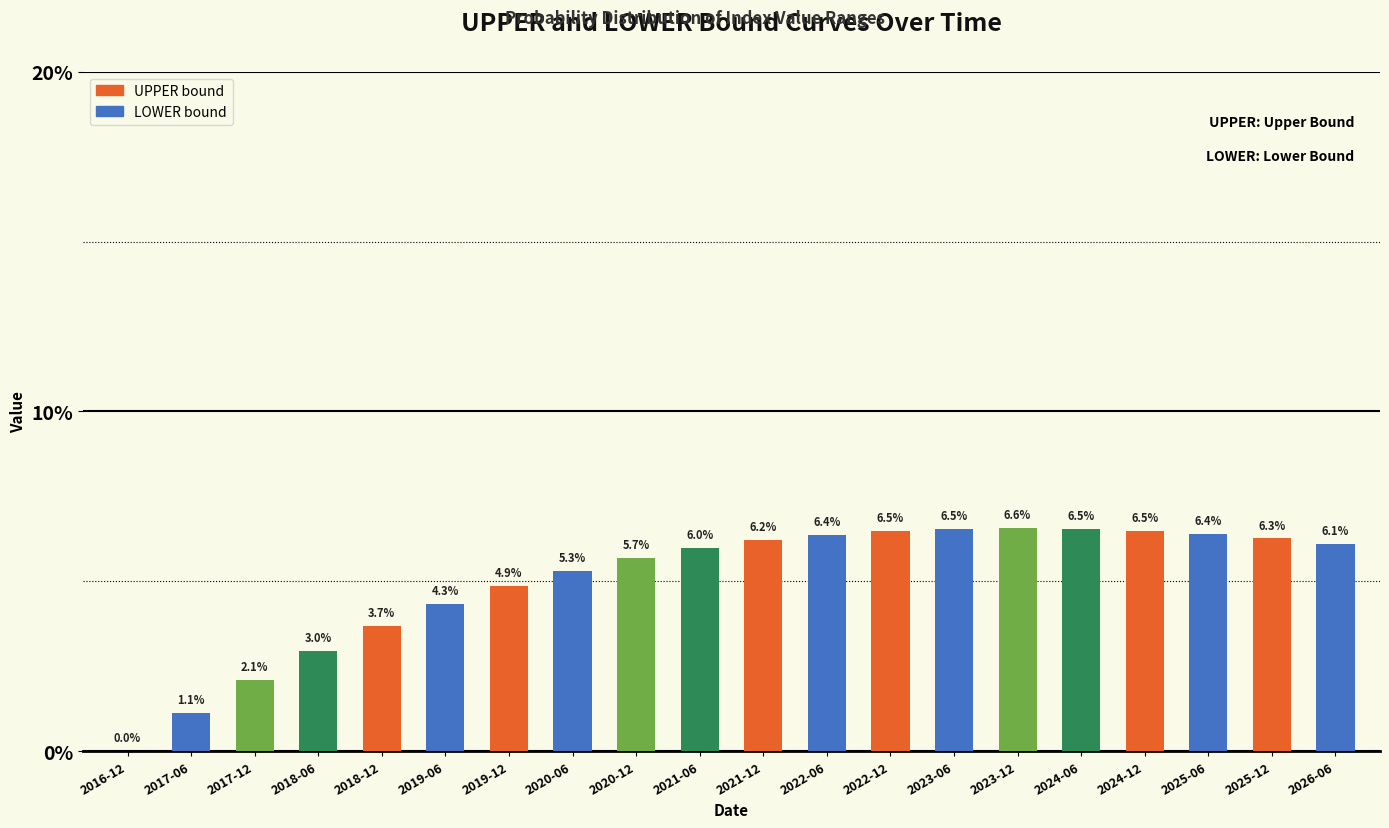

Reading left to right, what are all the values shown in this chart?

2016-12=0.0	2017-06=1.1	2017-12=2.1	2018-06=3.0	2018-12=3.7	2019-06=4.3	2019-12=4.9	2020-06=5.3	2020-12=5.7	2021-06=6.0	2021-12=6.2	2022-06=6.4	2022-12=6.5	2023-06=6.5	2023-12=6.6	2024-06=6.5	2024-12=6.5	2025-06=6.4	2025-12=6.3	2026-06=6.1